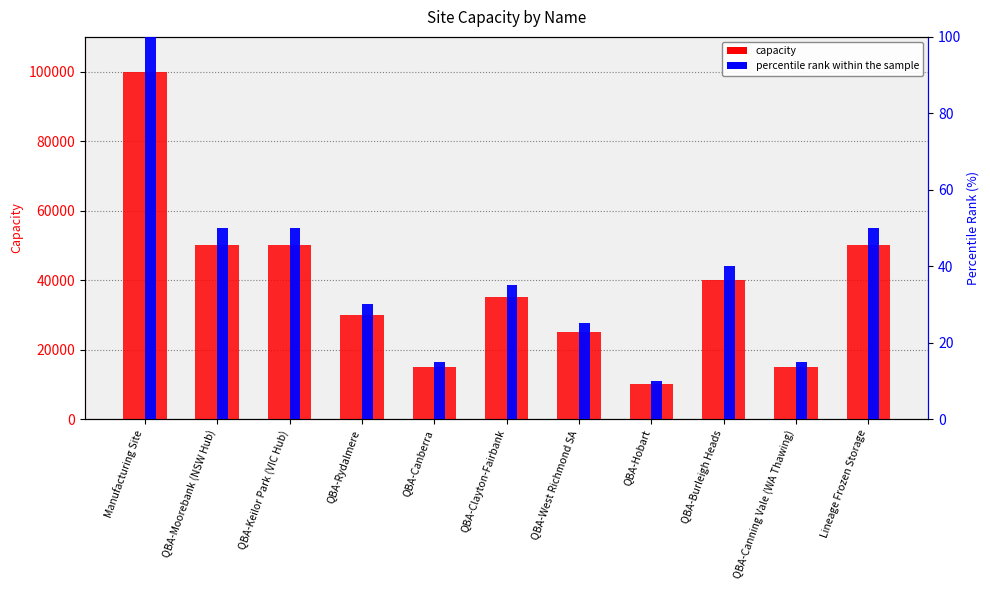

How many bars are there in each group?

2